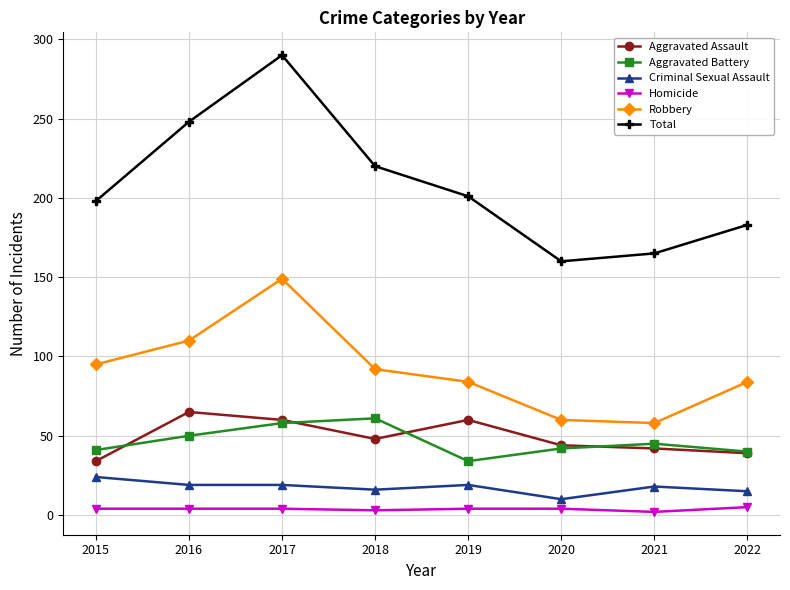

What is the lowest value of the Robbery series?

58